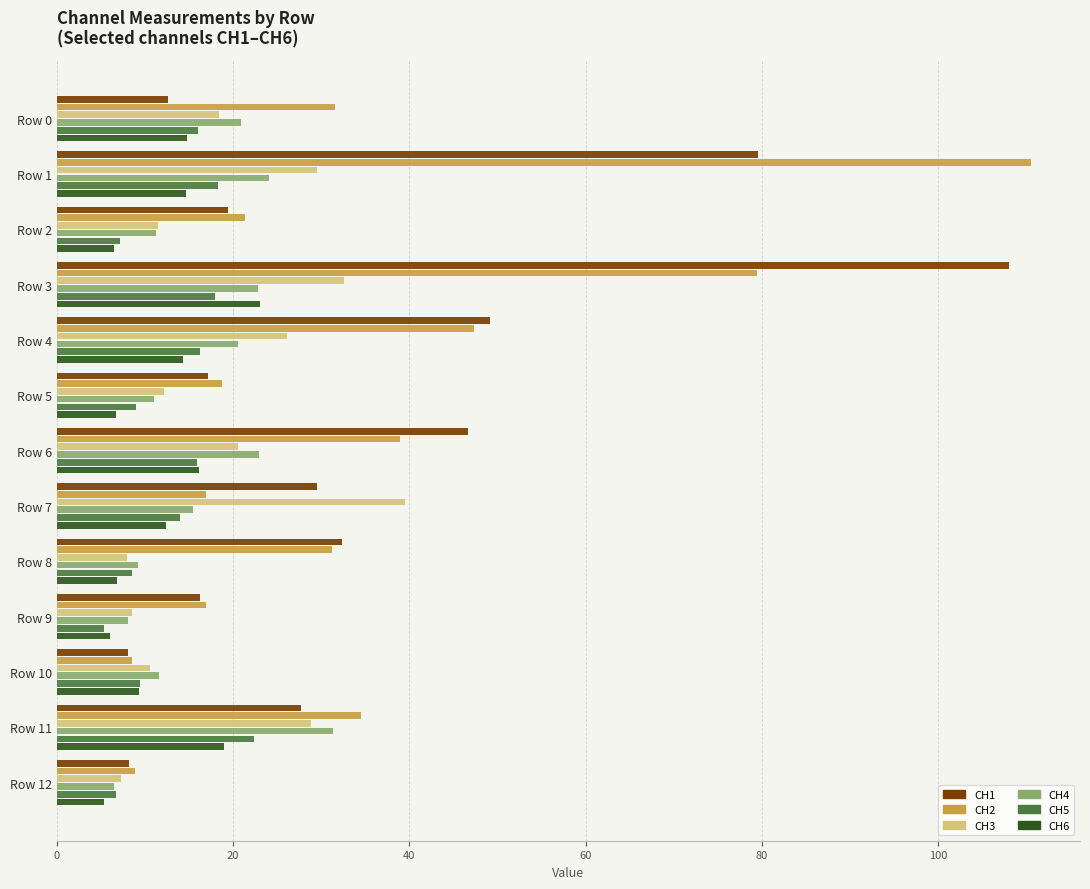

What is the total value across all series at Row 1?

276.7